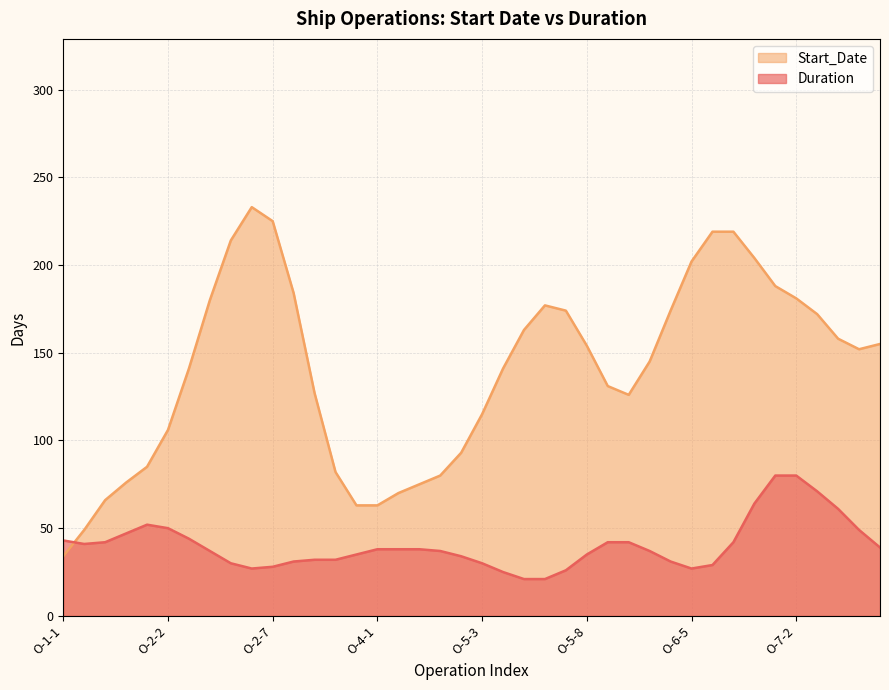

What is the minimum value shown in the chart?

21